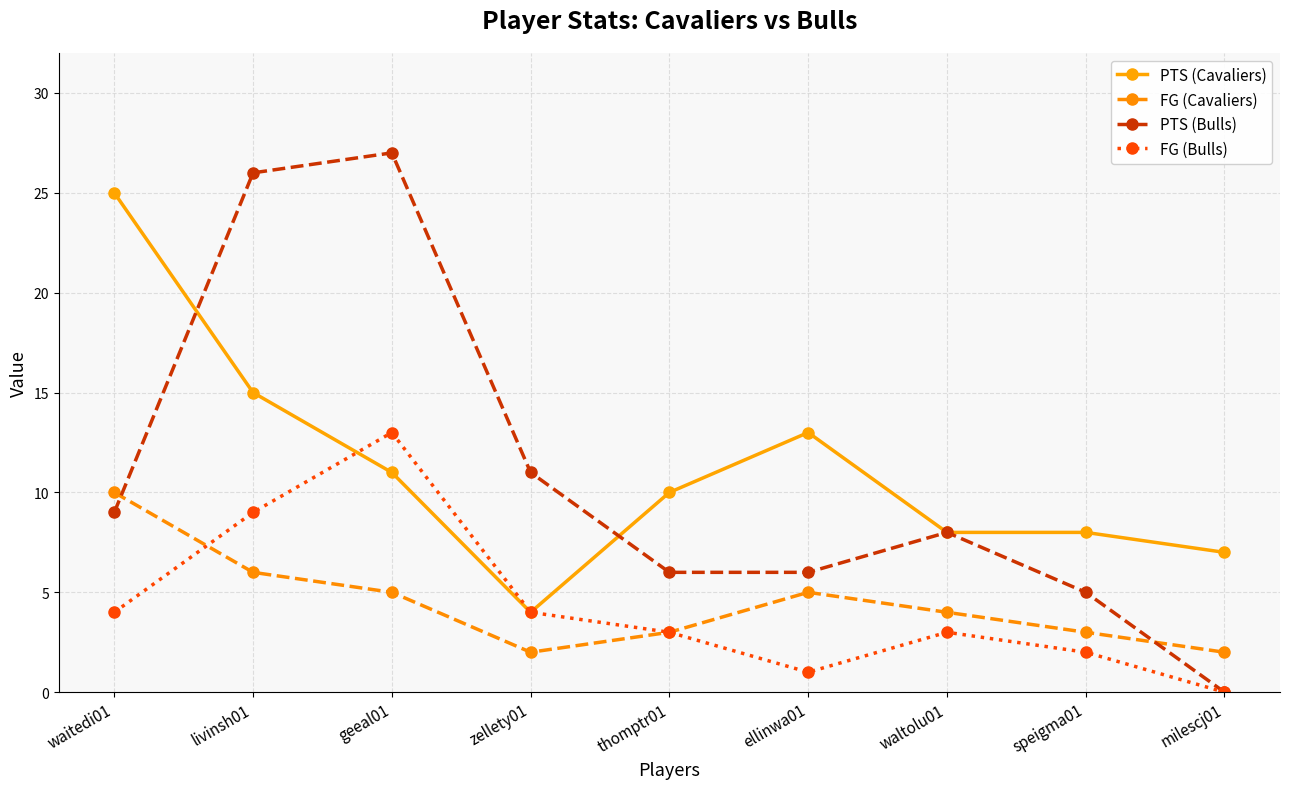

Is the value of FG (Cavaliers) at zellety01 greater than the value of FG (Bulls) at thomptr01?

No